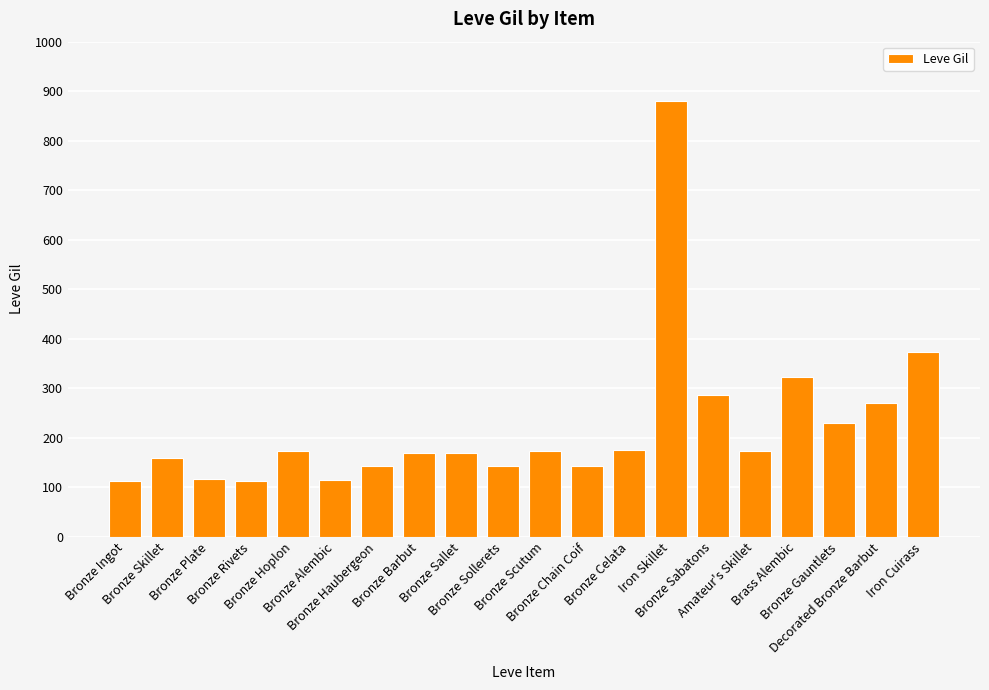

What is the difference between the values at Iron Cuirass and Bronze Ingot?

261